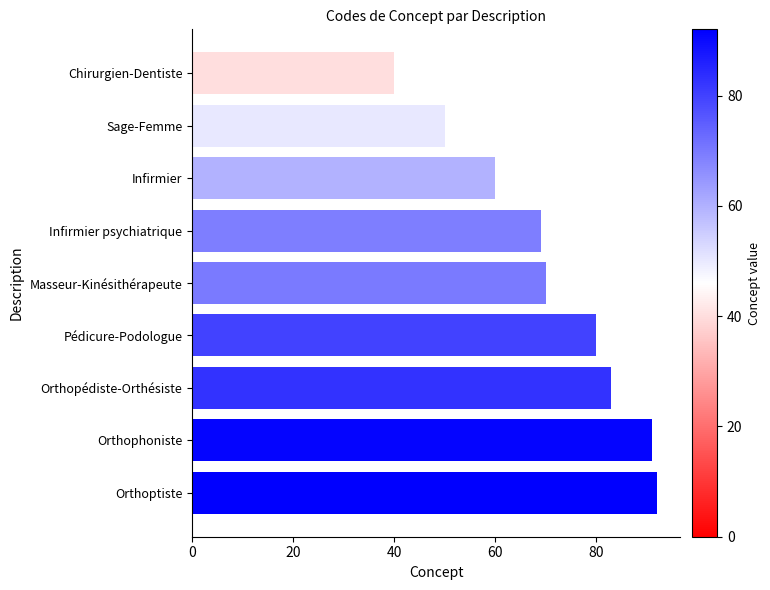

List the labels in order of value, largest first.

Orthoptiste, Orthophoniste, Orthopédiste-Orthésiste, Pédicure-Podologue, Masseur-Kinésithérapeute, Infirmier psychiatrique, Infirmier, Sage-Femme, Chirurgien-Dentiste